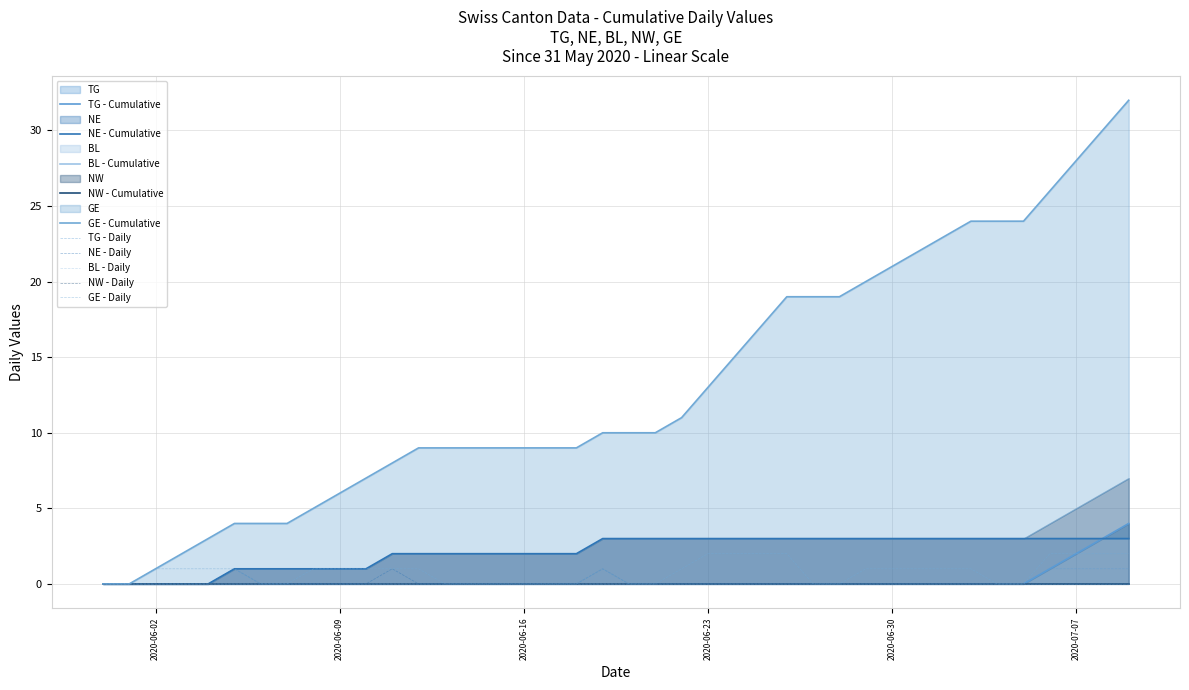

True or false: NE and TG intersect in this chart.

False